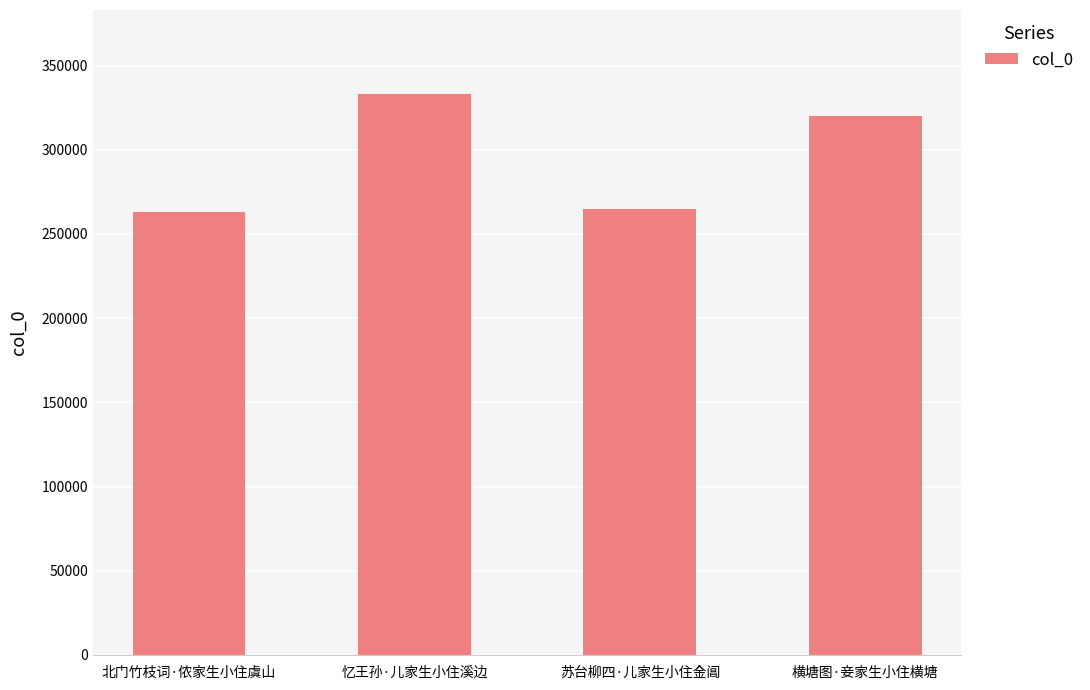

What is the label of the 4th bar from the right?

北门竹枝词·侬家生小住虞山